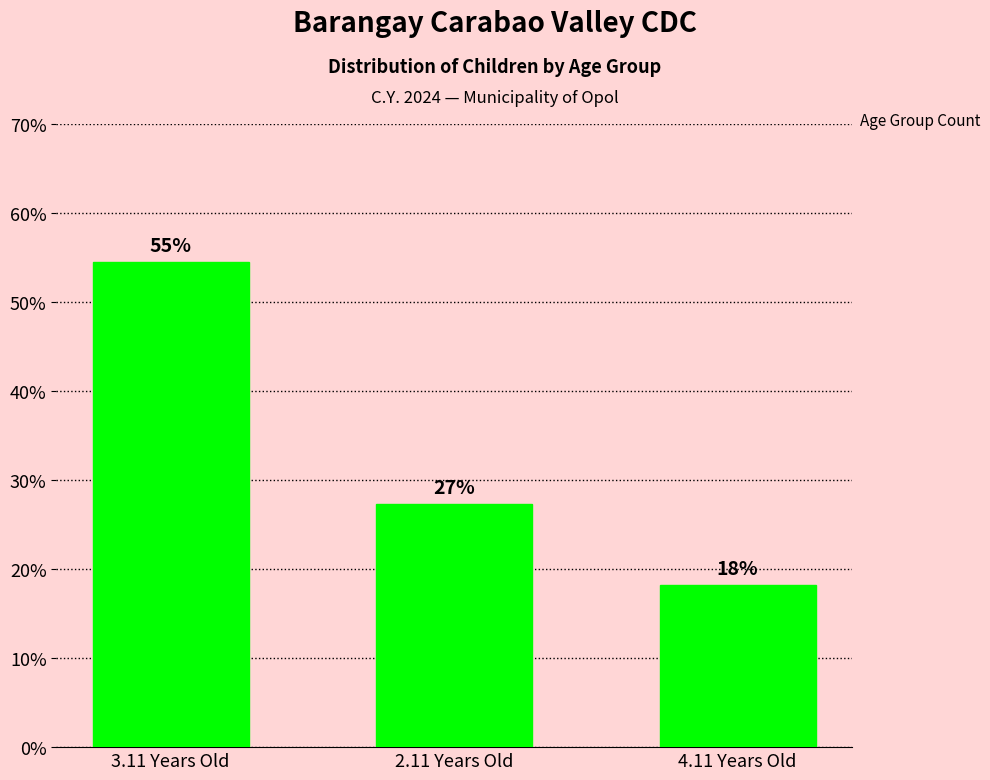

What position from the right is 4.11 Years Old?

1